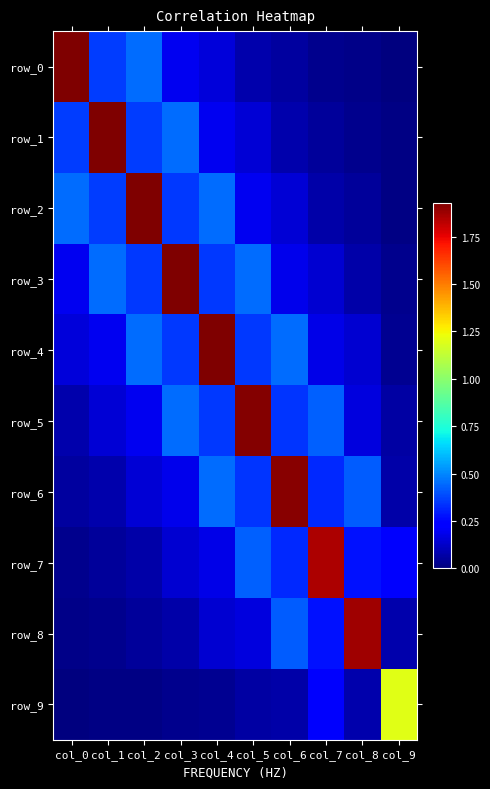

Reading left to right, transcribe all the data shown in this chart.

row_0: col_0=1.9	col_1=0.4	col_2=0.5	col_3=0.2	col_4=0.2	col_5=0.1	col_6=0.1	col_7=0.0	col_8=0.0	col_9=0.0
row_1: col_0=0.4	col_1=1.9	col_2=0.4	col_3=0.5	col_4=0.2	col_5=0.2	col_6=0.1	col_7=0.1	col_8=0.0	col_9=0.0
row_2: col_0=0.5	col_1=0.4	col_2=1.9	col_3=0.4	col_4=0.5	col_5=0.2	col_6=0.1	col_7=0.1	col_8=0.0	col_9=0.0
row_3: col_0=0.2	col_1=0.5	col_2=0.4	col_3=1.9	col_4=0.4	col_5=0.4	col_6=0.2	col_7=0.1	col_8=0.1	col_9=0.0
row_4: col_0=0.2	col_1=0.2	col_2=0.5	col_3=0.4	col_4=1.9	col_5=0.3	col_6=0.4	col_7=0.2	col_8=0.1	col_9=0.0
row_5: col_0=0.1	col_1=0.2	col_2=0.2	col_3=0.4	col_4=0.3	col_5=1.9	col_6=0.3	col_7=0.4	col_8=0.2	col_9=0.1
row_6: col_0=0.1	col_1=0.1	col_2=0.1	col_3=0.2	col_4=0.4	col_5=0.3	col_6=1.9	col_7=0.3	col_8=0.4	col_9=0.1
row_7: col_0=0.0	col_1=0.1	col_2=0.1	col_3=0.1	col_4=0.2	col_5=0.4	col_6=0.3	col_7=1.9	col_8=0.3	col_9=0.2
row_8: col_0=0.0	col_1=0.0	col_2=0.0	col_3=0.1	col_4=0.1	col_5=0.2	col_6=0.4	col_7=0.3	col_8=1.9	col_9=0.1
row_9: col_0=0.0	col_1=0.0	col_2=0.0	col_3=0.0	col_4=0.0	col_5=0.1	col_6=0.1	col_7=0.2	col_8=0.1	col_9=1.2